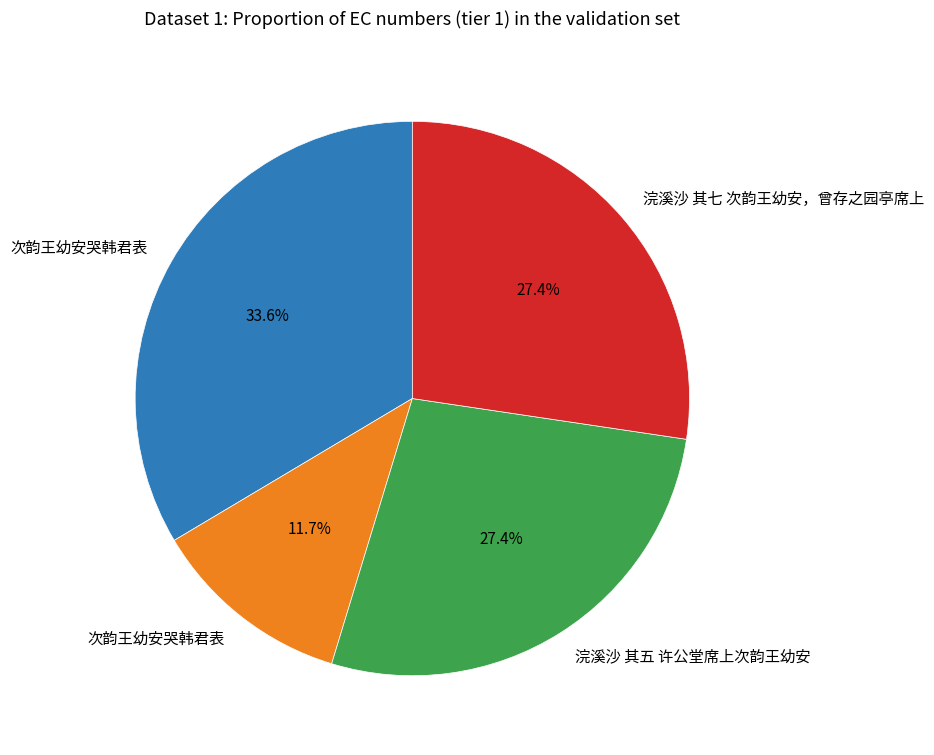

Is there any slice that represents more than half of the pie?

No